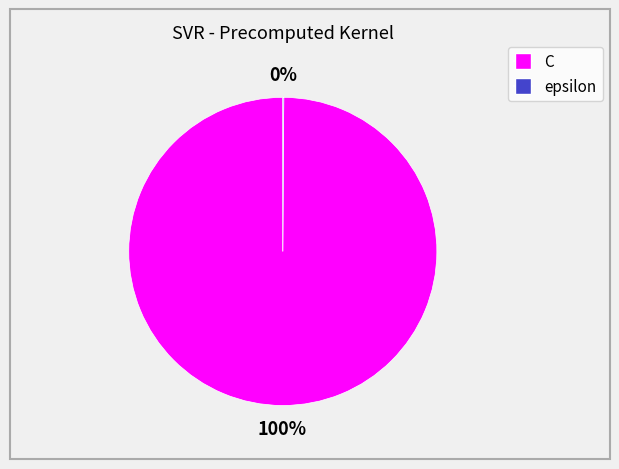

Is C the majority of the pie?

Yes